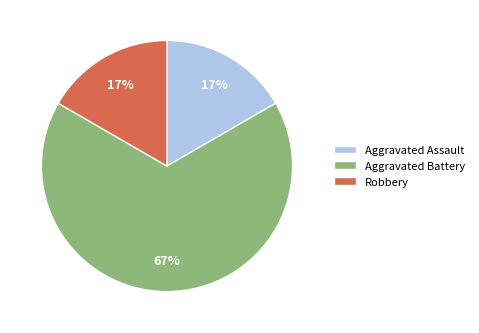

To the nearest percent, what is the difference between the Aggravated Battery and Aggravated Assault slice percentages?

50%